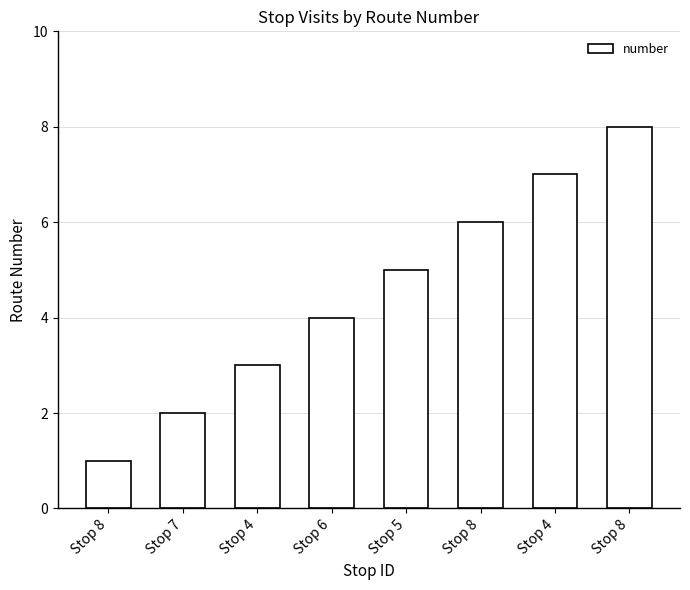

What is the difference between the maximum and minimum values?

7